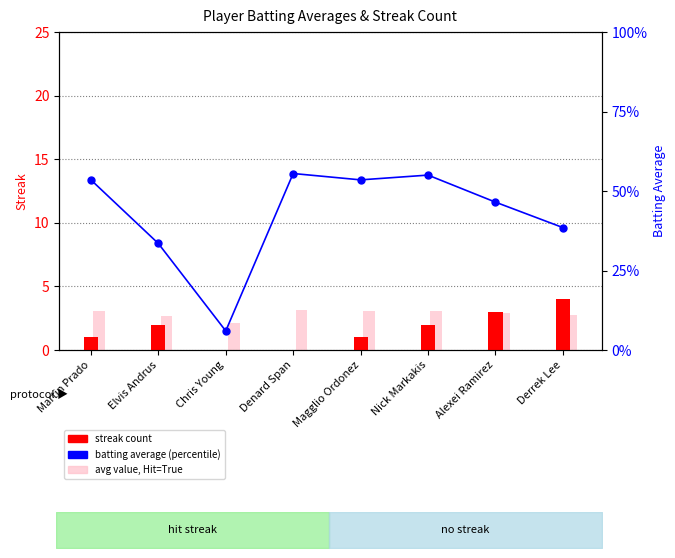

What position from the left is Nick Markakis?

6